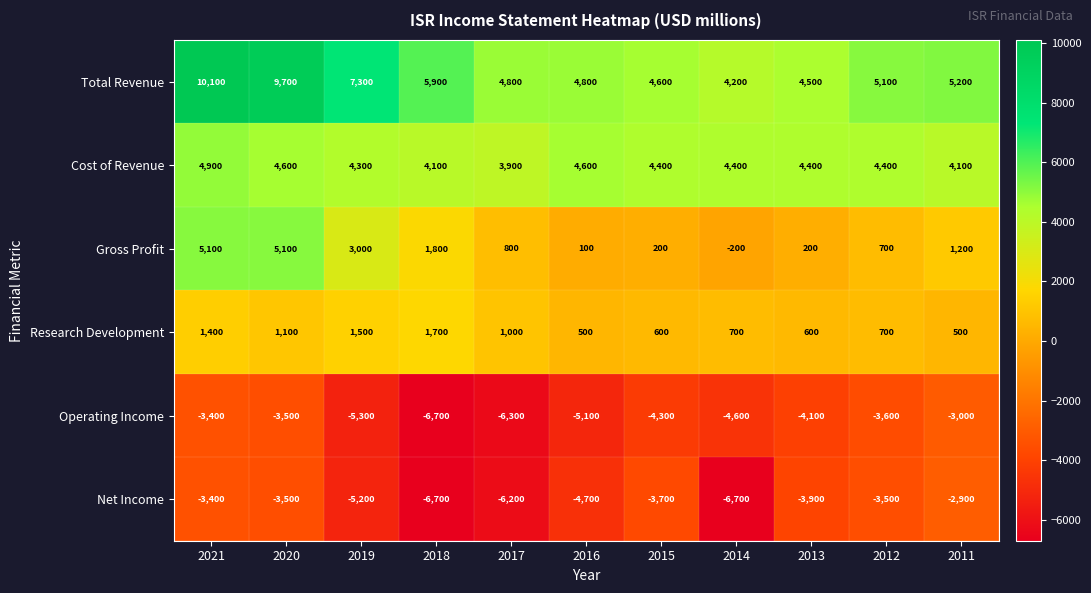

Which series has the largest range (max minus min)?

Total Revenue